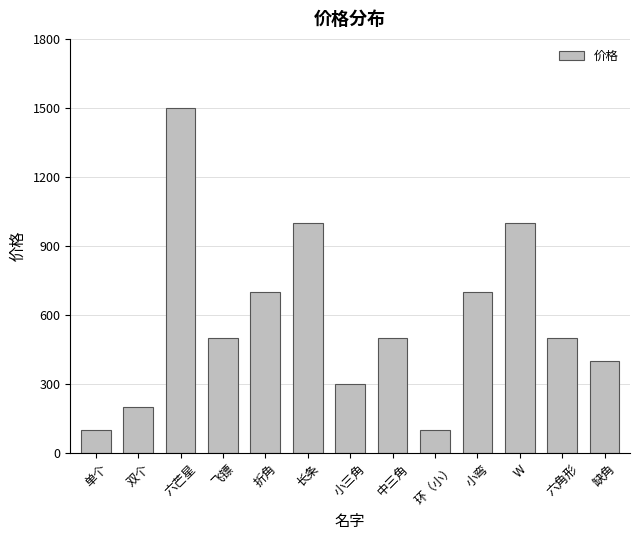

What is the difference between the values at 小三角 and W?

700